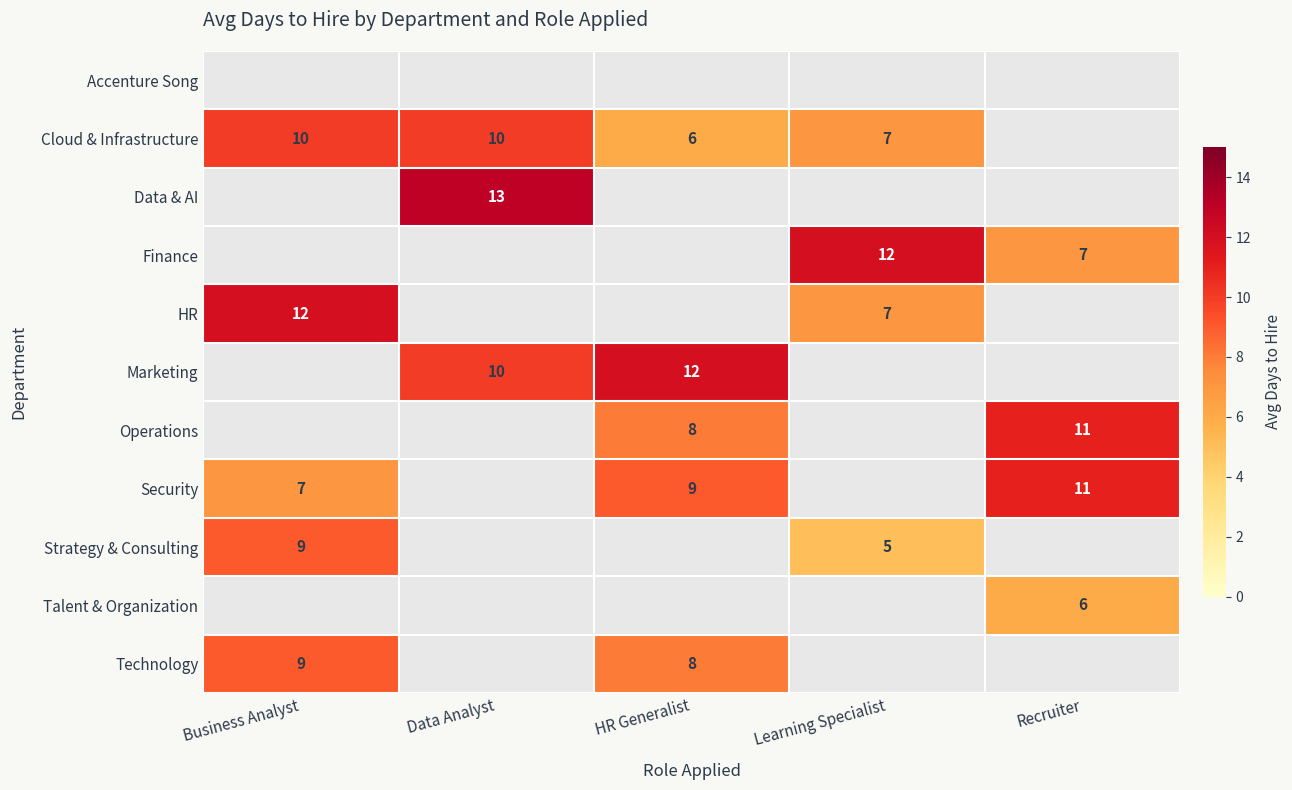

What is the greatest value displayed?

13.0